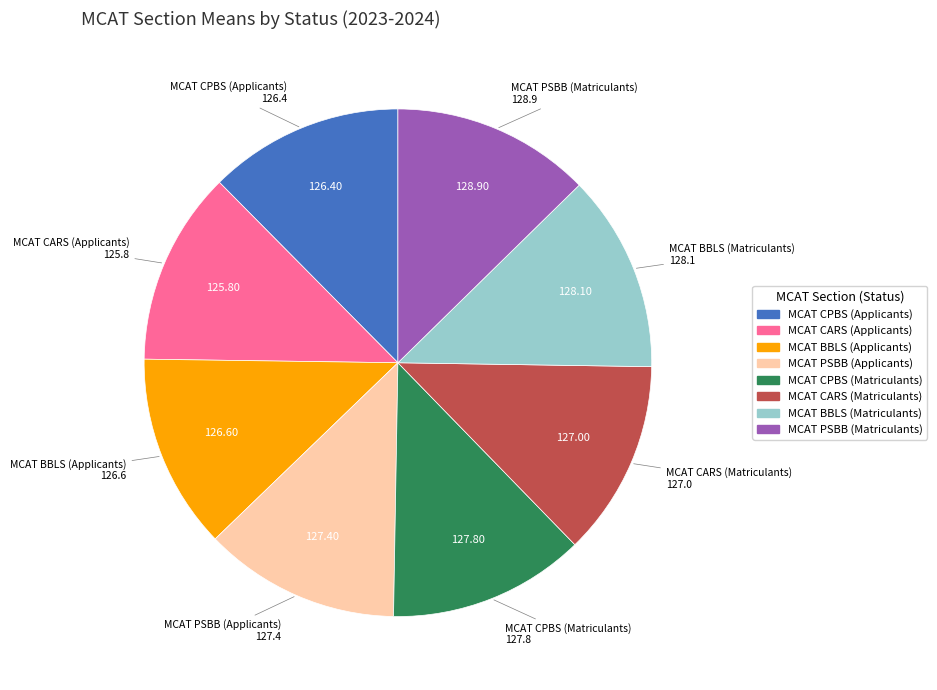

Combined, do MCAT CPBS (Applicants) and MCAT BBLS (Matriculants) account for over 50%?

No